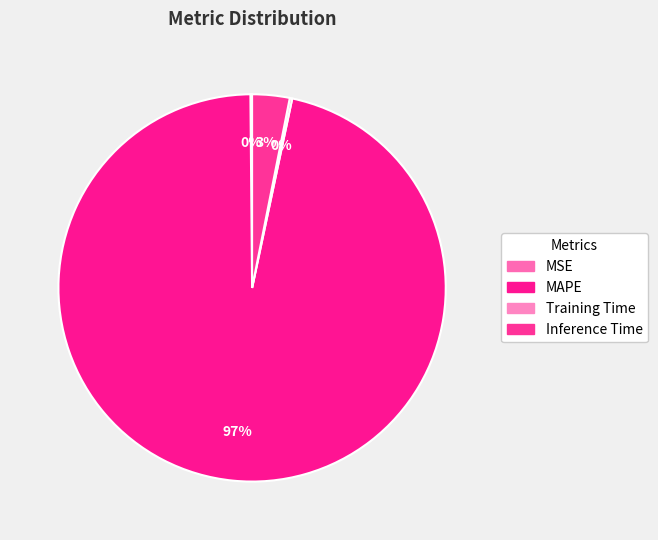

Count the number of slices in the pie.

4